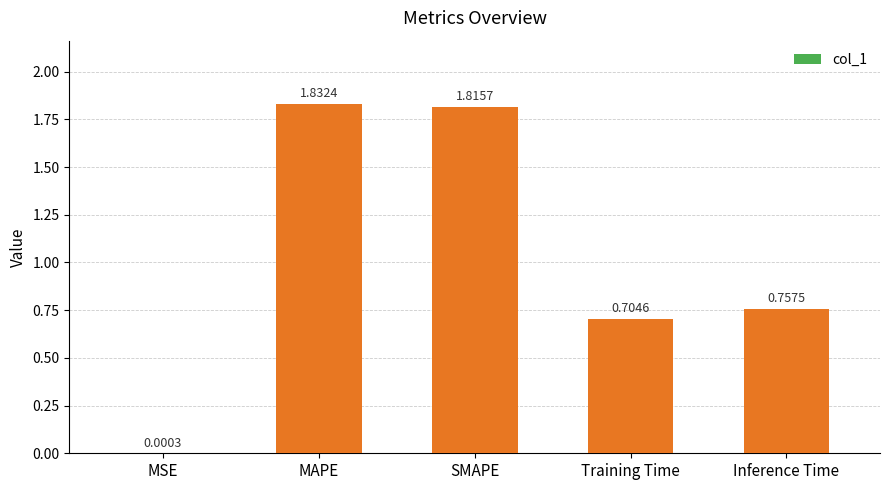

True or false: the data shows 0.9 at MAPE.

False